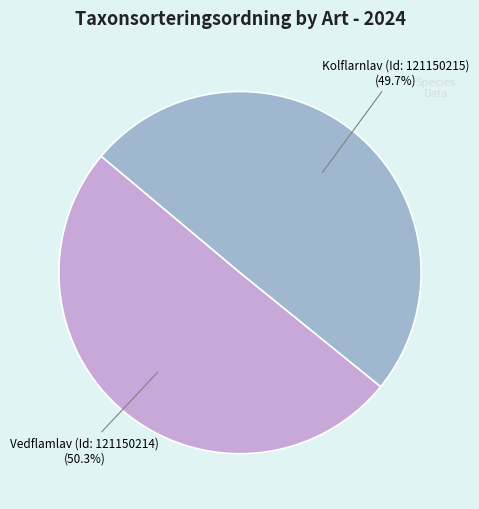

To the nearest percent, what portion does Kolflarnlav (Id: 121150215) represent?

50%